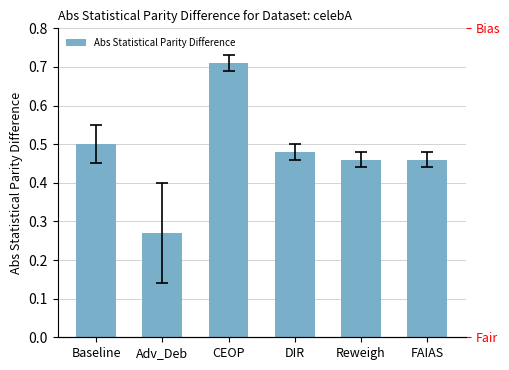

Are the bars horizontal?

No